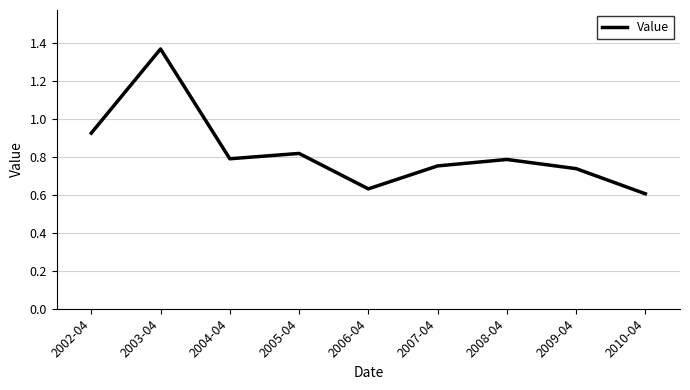

How many lines are shown in the chart?

1